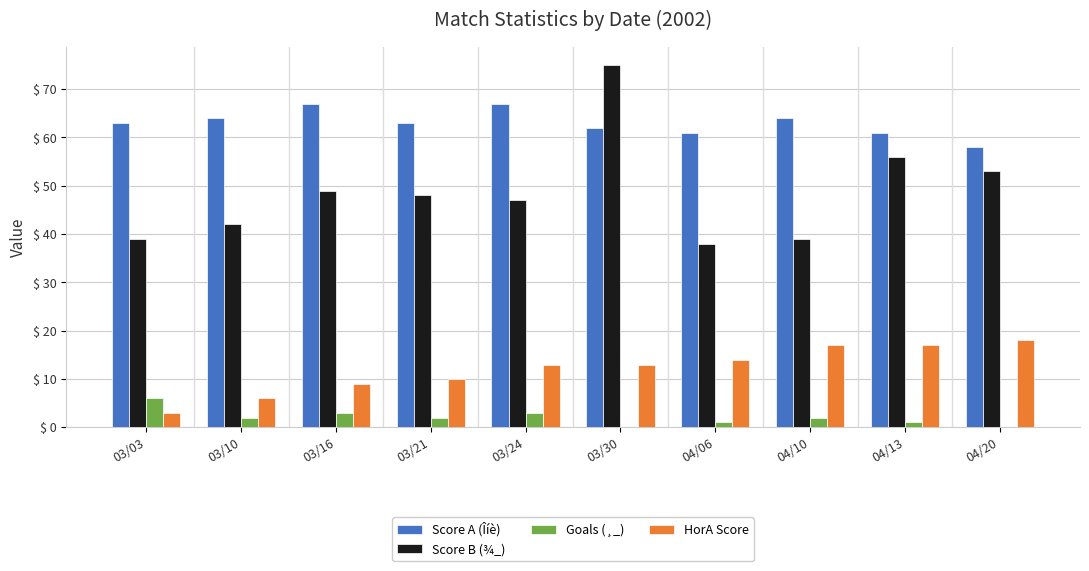

What is the highest value of the HorA Score series?

18